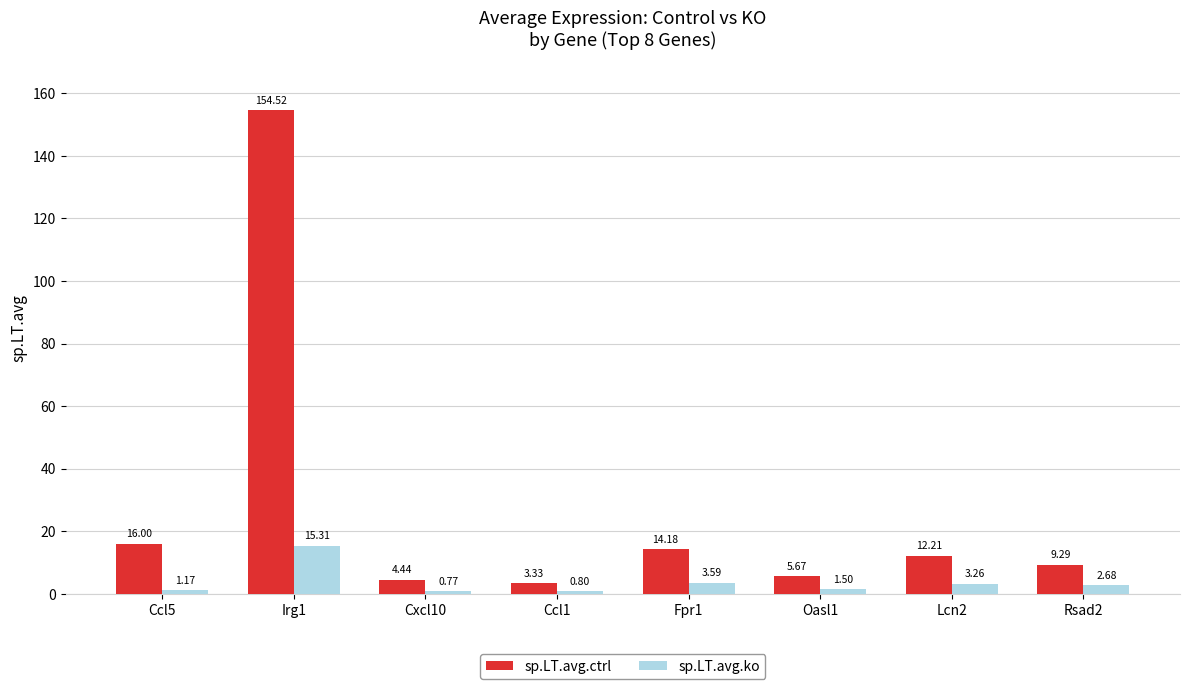

Rank the series by their maximum value, from lowest to highest.

sp.LT.avg.ko, sp.LT.avg.ctrl